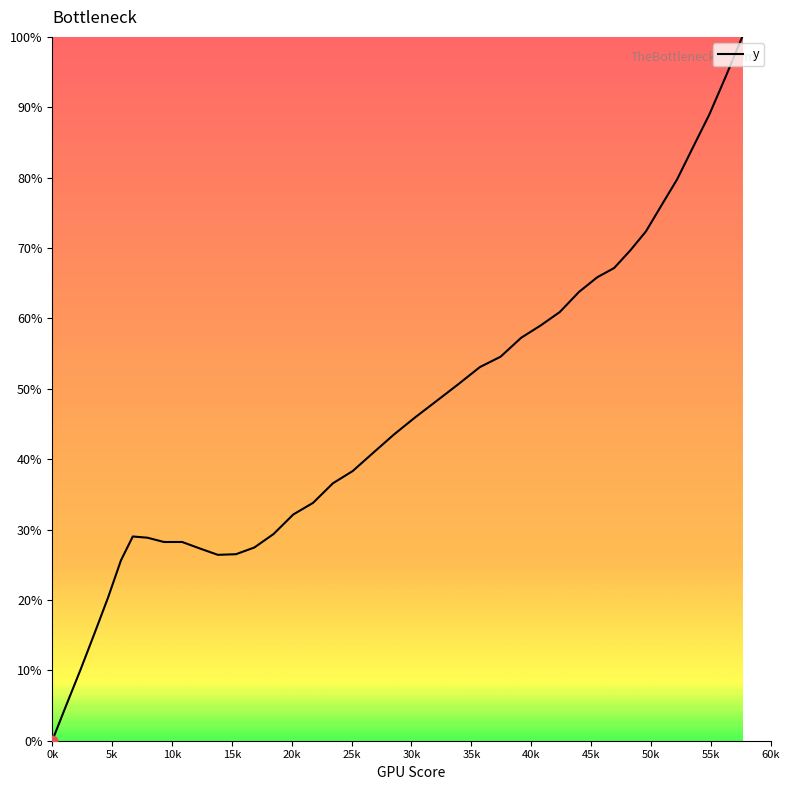

What is the greatest value displayed?

100.0